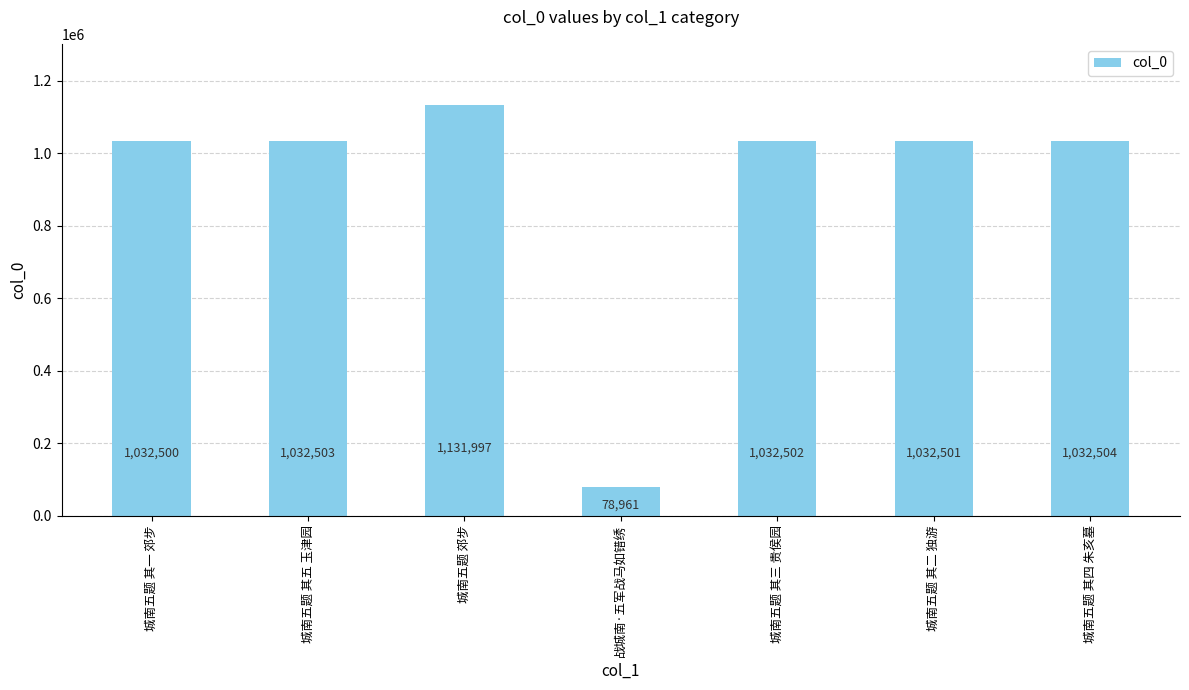

Which has a higher value, 城南五题 其一 郊步 or 战城南·五军战马如错绣?

城南五题 其一 郊步